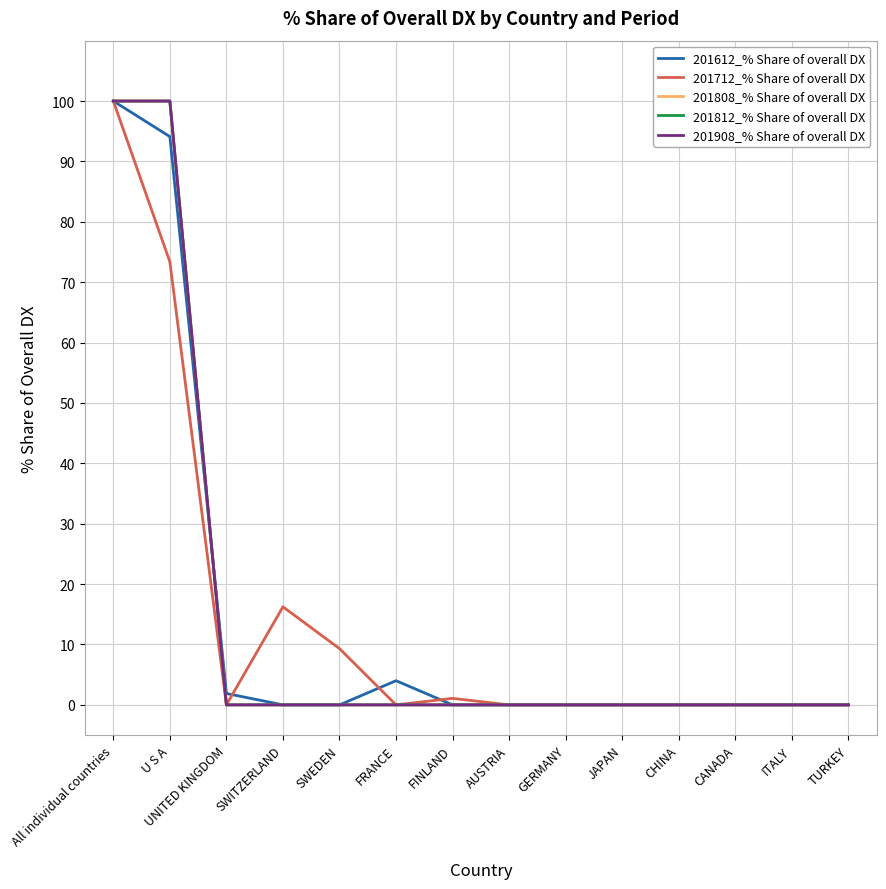

List the labels in order of 201808_% Share of overall DX value, smallest first.

UNITED KINGDOM, SWITZERLAND, SWEDEN, FRANCE, FINLAND, AUSTRIA, GERMANY, JAPAN, CHINA, CANADA, ITALY, TURKEY, All individual countries, U S A